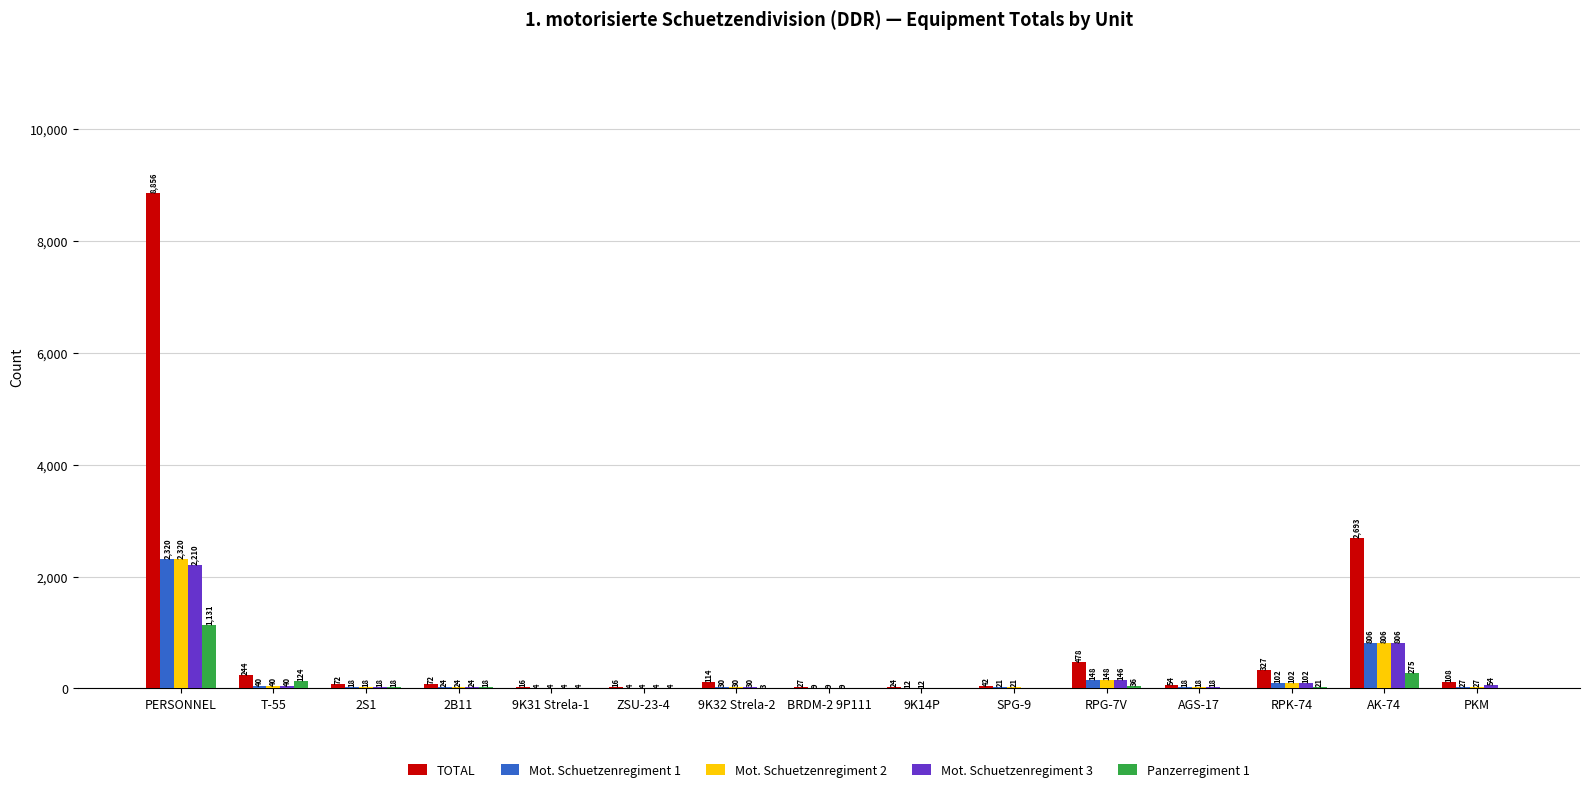

At which label is TOTAL closest to 4436?

AK-74